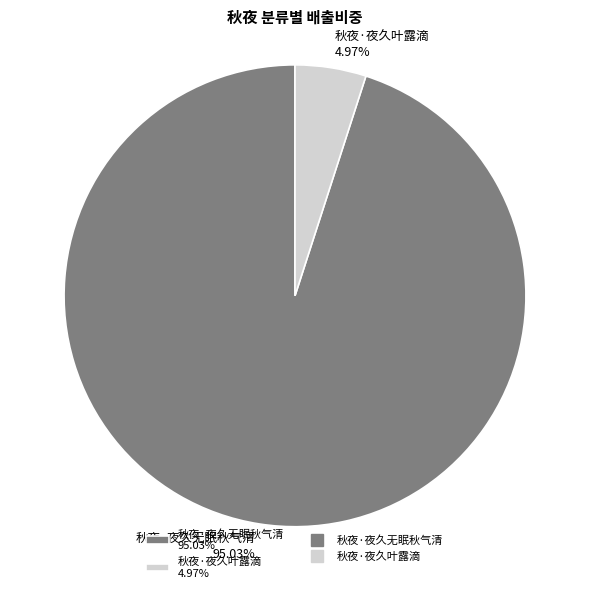

To the nearest percent, what is the average slice percentage?

50%